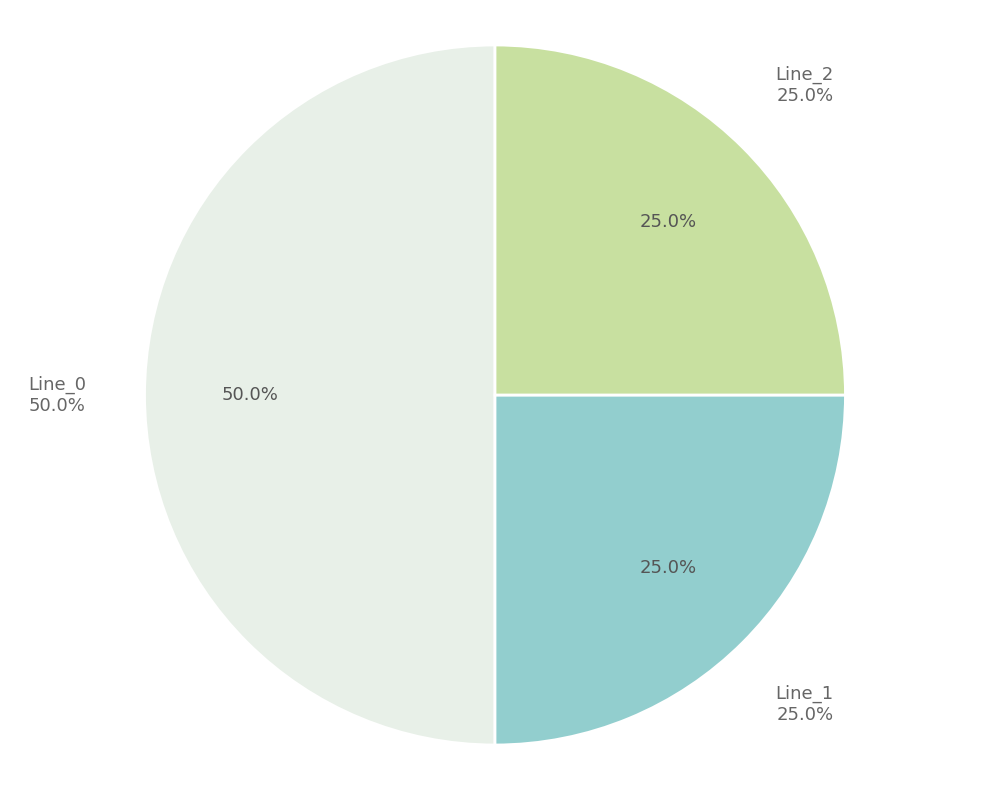

The Line_2 slice represents 40% of the pie. True or false?

False